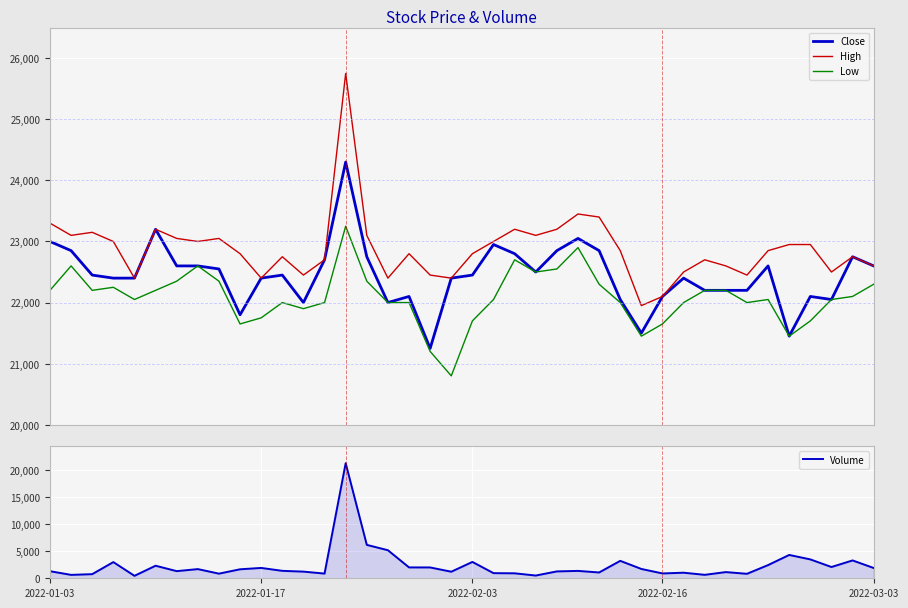

What is the value of the Low point at the 34th from the left?

22000